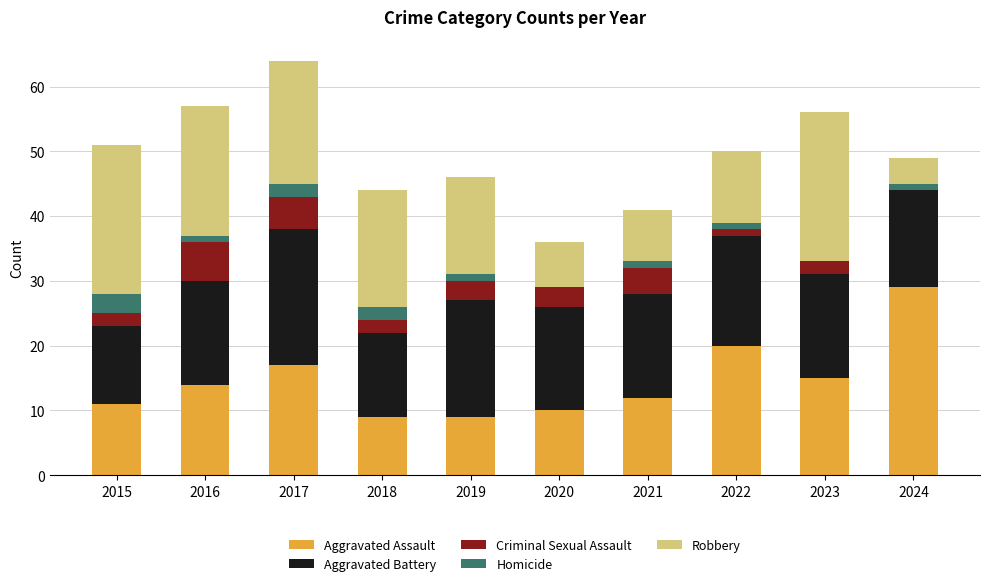

At which category is the sum across all series the highest?

2017